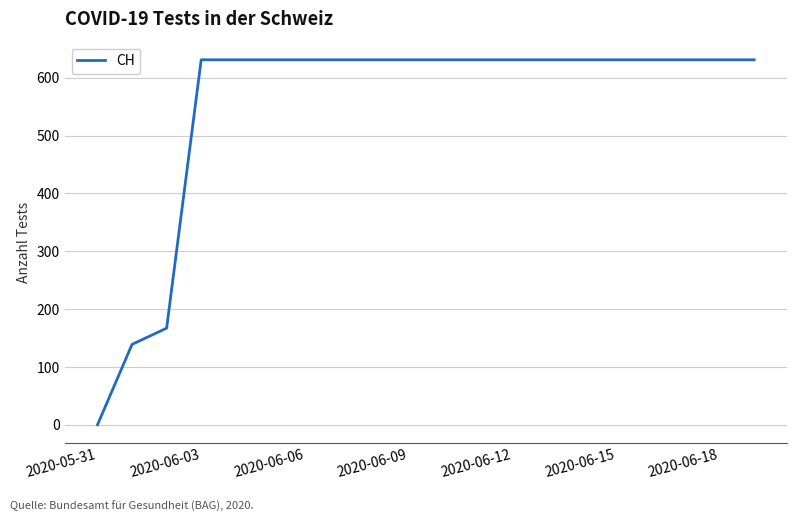

What is the difference between the maximum and minimum values?

631